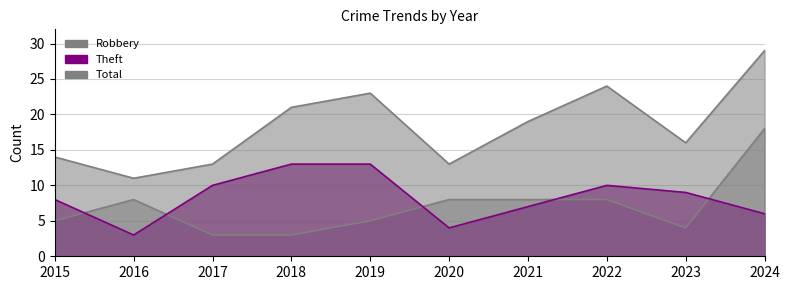

How many interior local peaks does the Robbery series have?

1